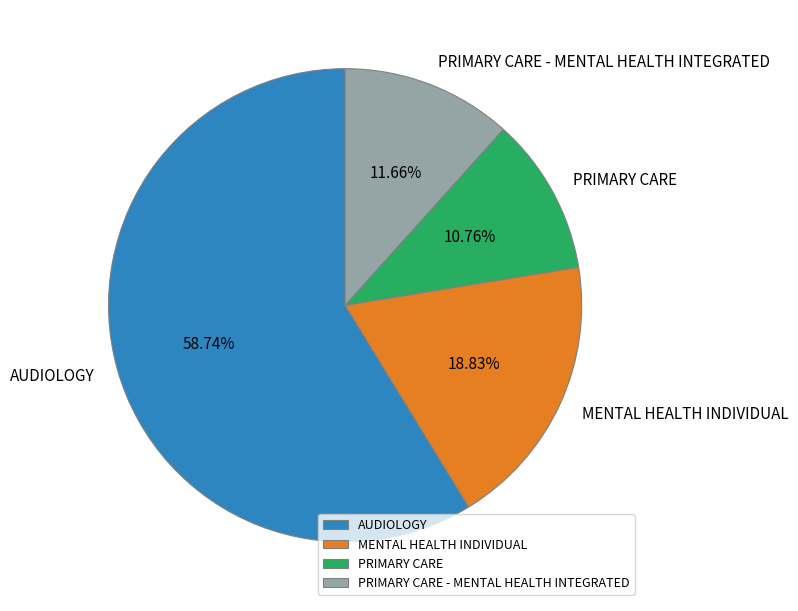

Approximately how many times larger is the value at PRIMARY CARE compared to MENTAL HEALTH INDIVIDUAL?

0.6